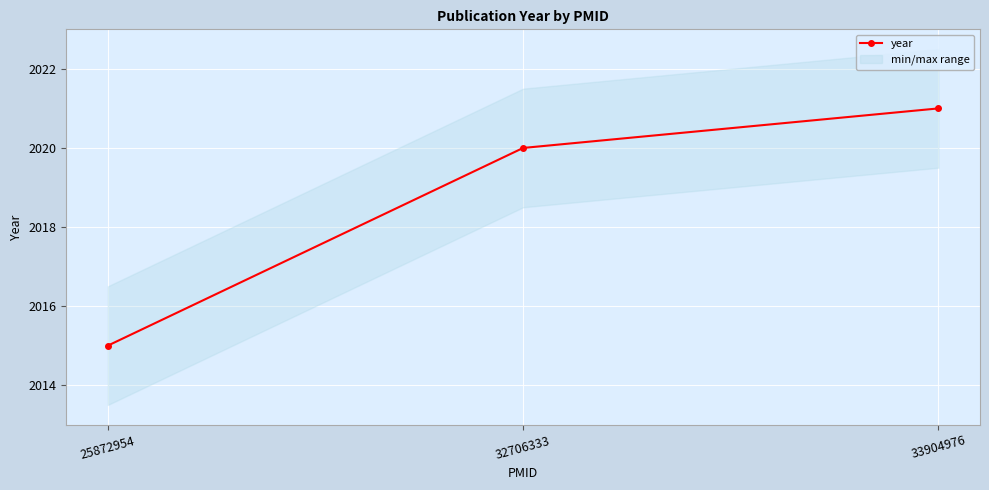

List the labels in order of value, smallest first.

25872954, 32706333, 33904976